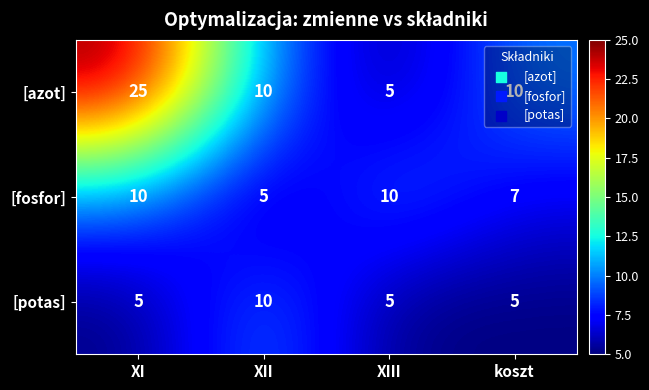

Where is [fosfor] nearest to the value 7?

koszt